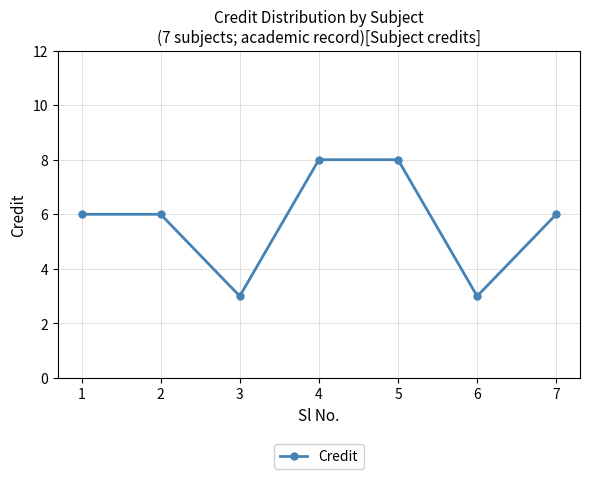

Which has a higher value, 7 or 4?

4